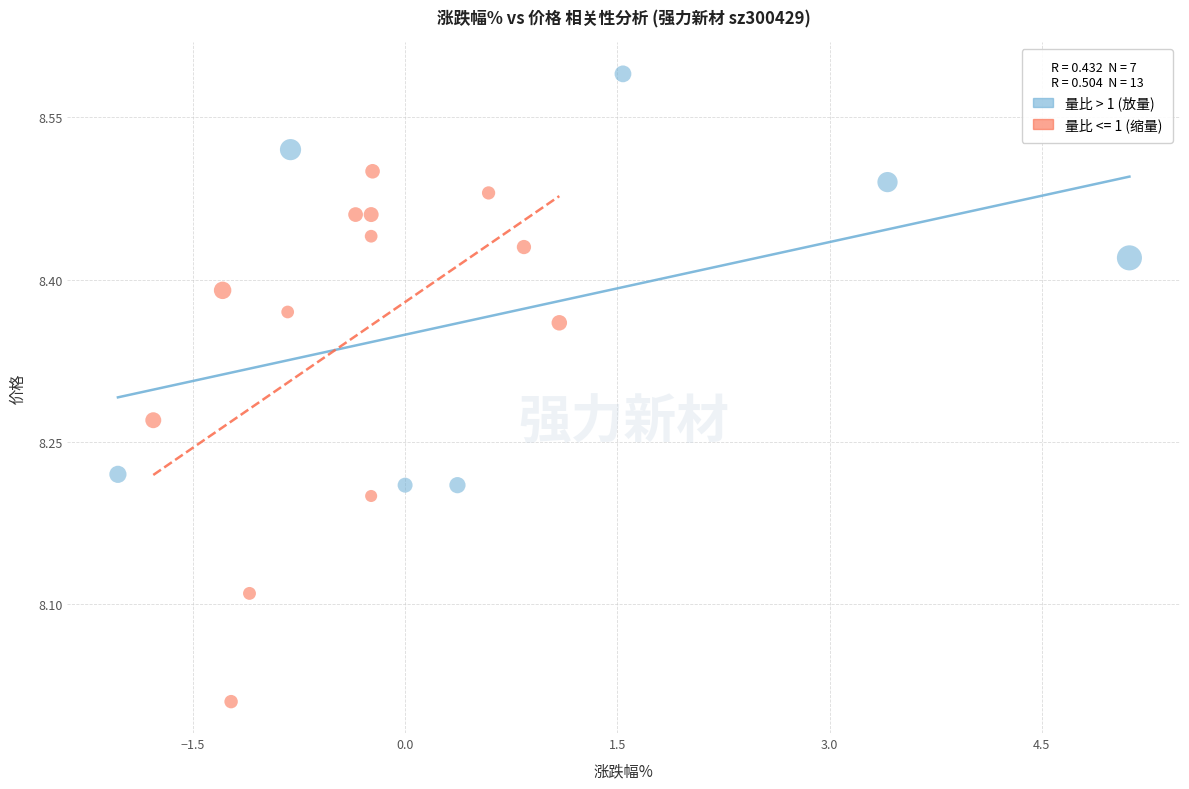

Which series contains the highest Y value?

量比 > 1 (放量)